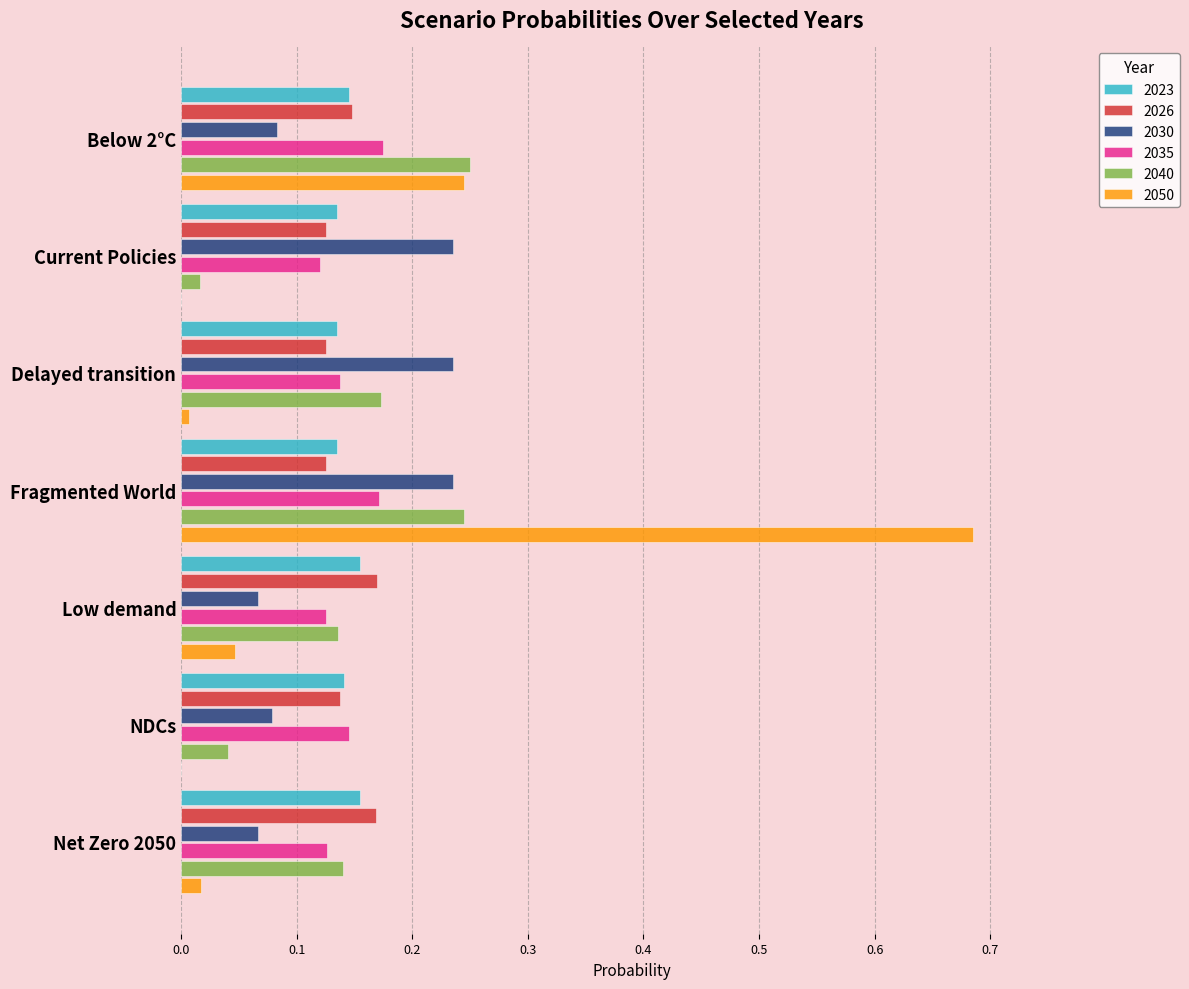

True or false: 2030 has a value of 0.0 at NDCs.

False